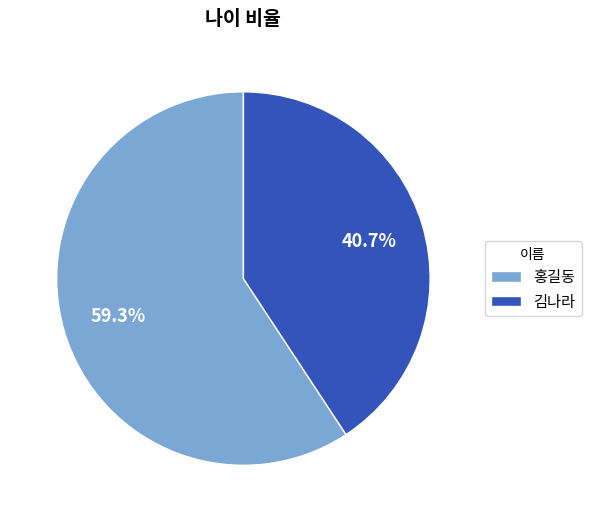

The 홍길동 slice represents 59% of the pie. True or false?

True